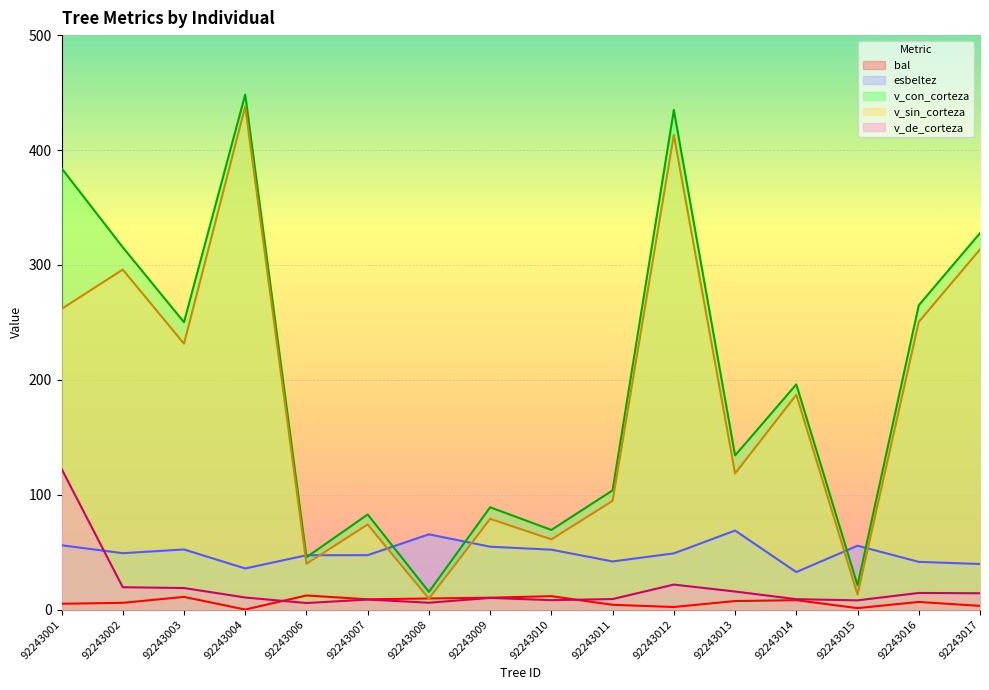

What is the average value of the v_de_corteza series?

18.9